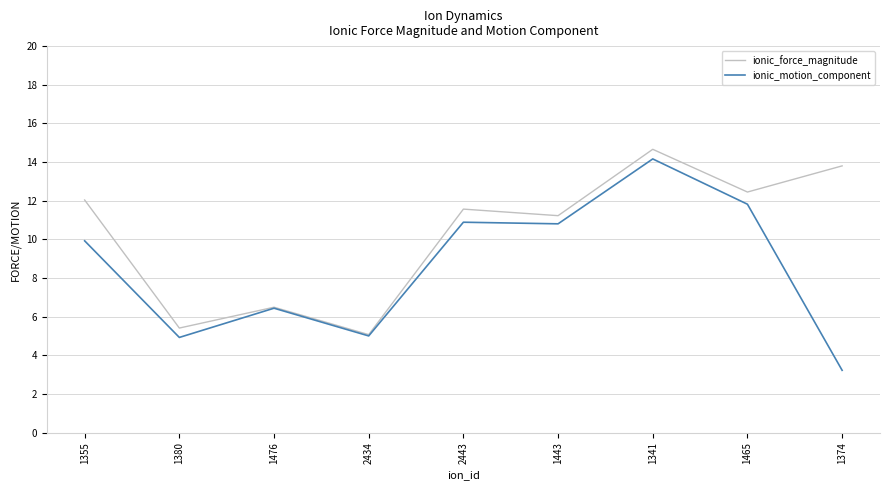

What is the minimum value shown in the chart?

3.2